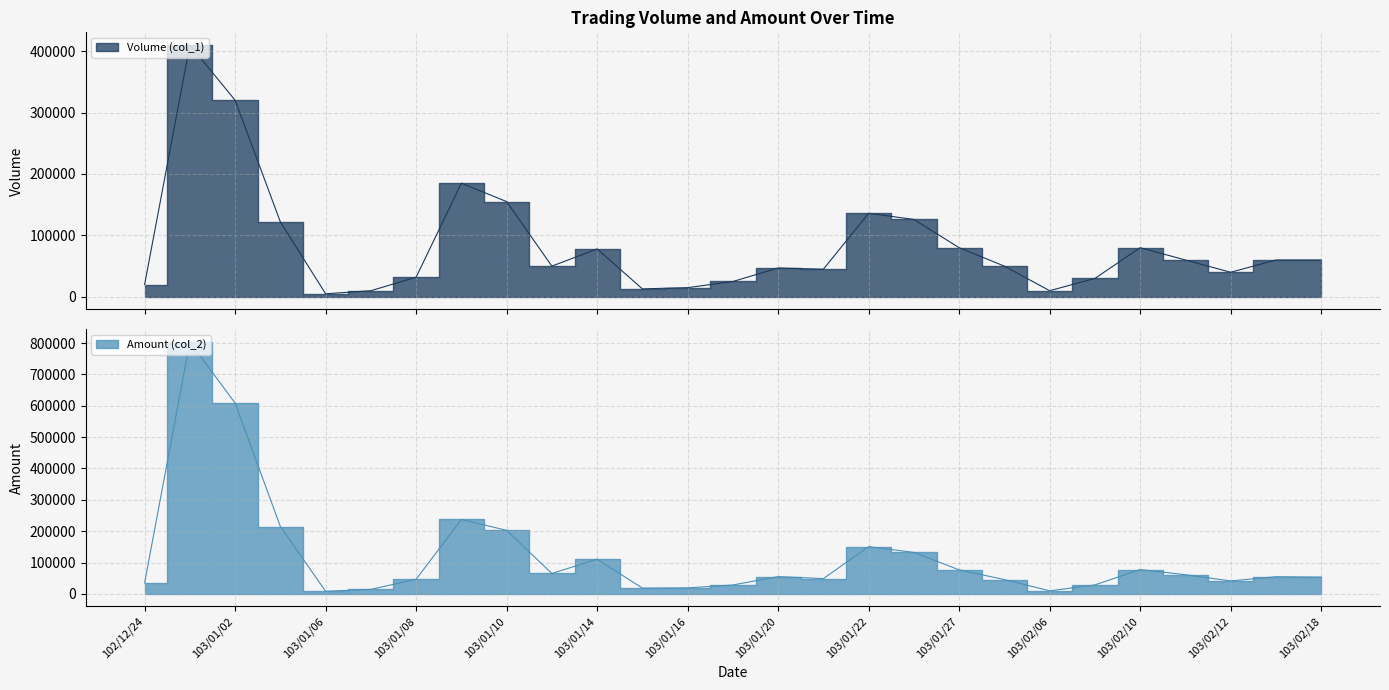

At 103/02/07, list the series in order from largest to smallest.

Volume (col_1), Amount (col_2)